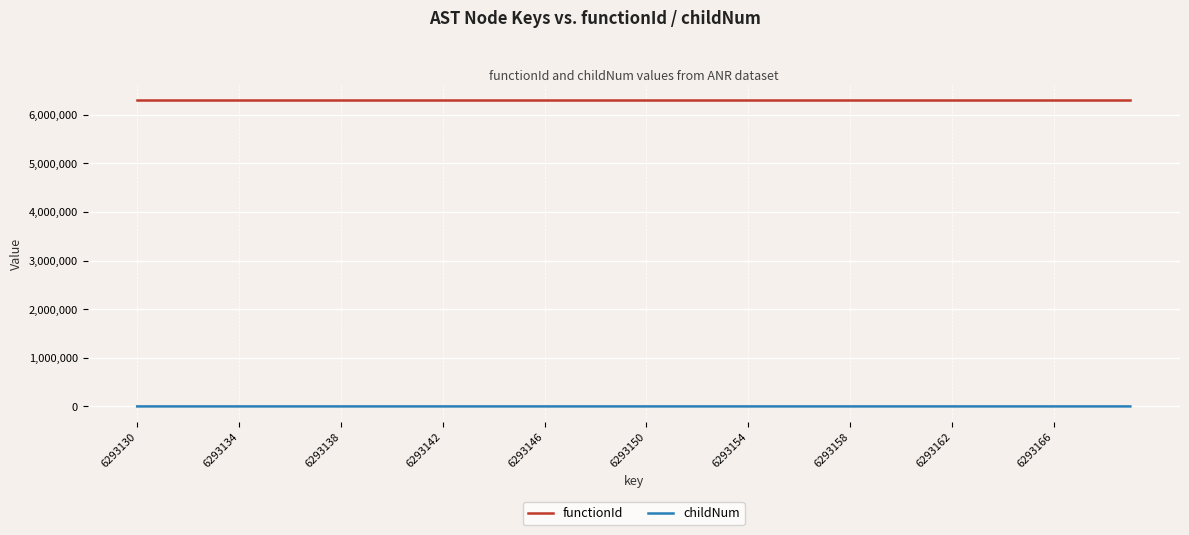

Which series has the widest spread of values?

childNum